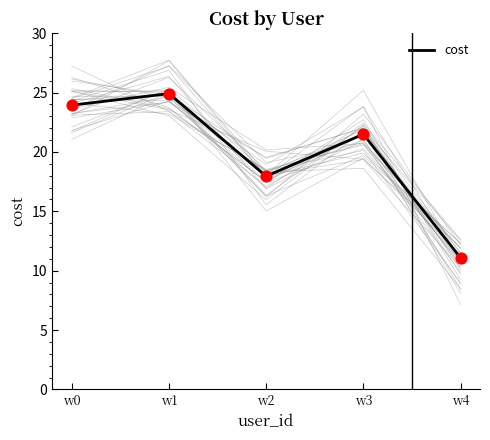

Approximately how many times larger is the value at w1 compared to w2?

1.4